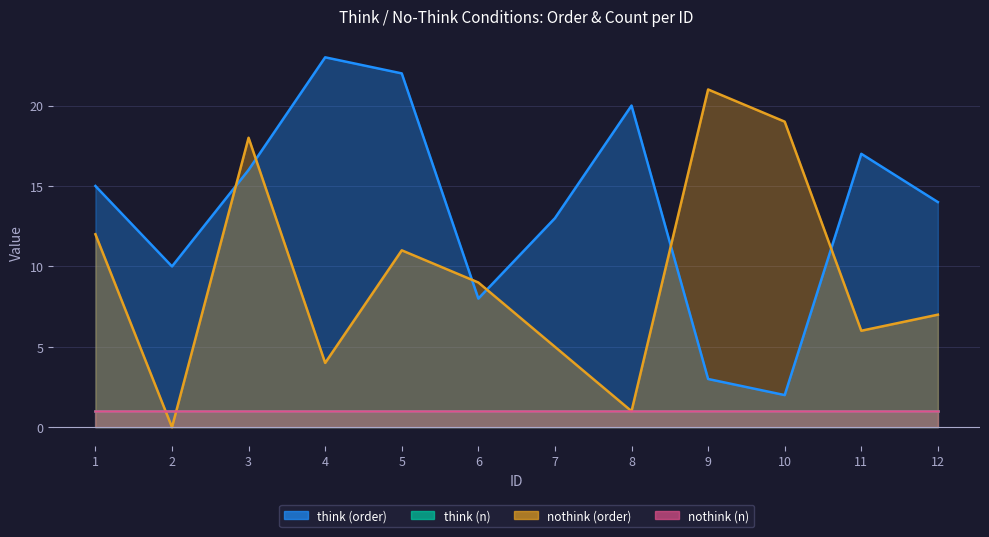

Which series has the widest spread of values?

think (order)